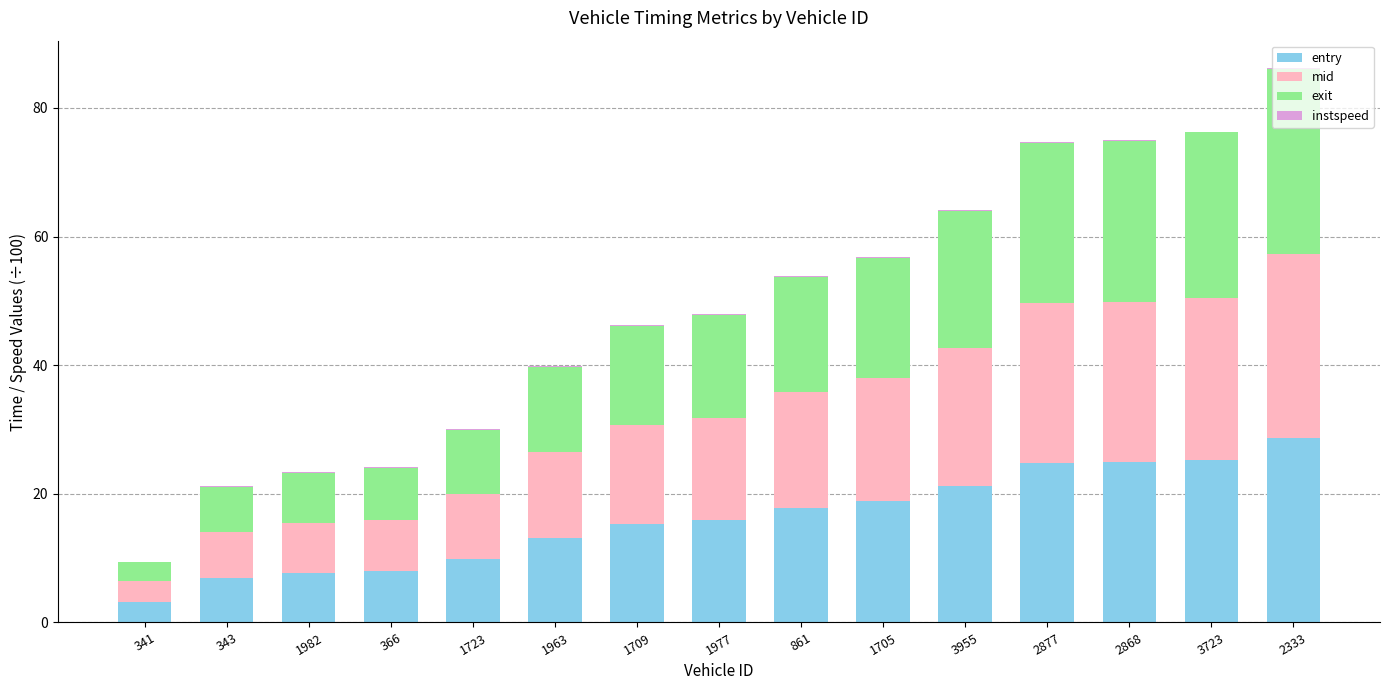

At which label does entry reach its peak?

2333